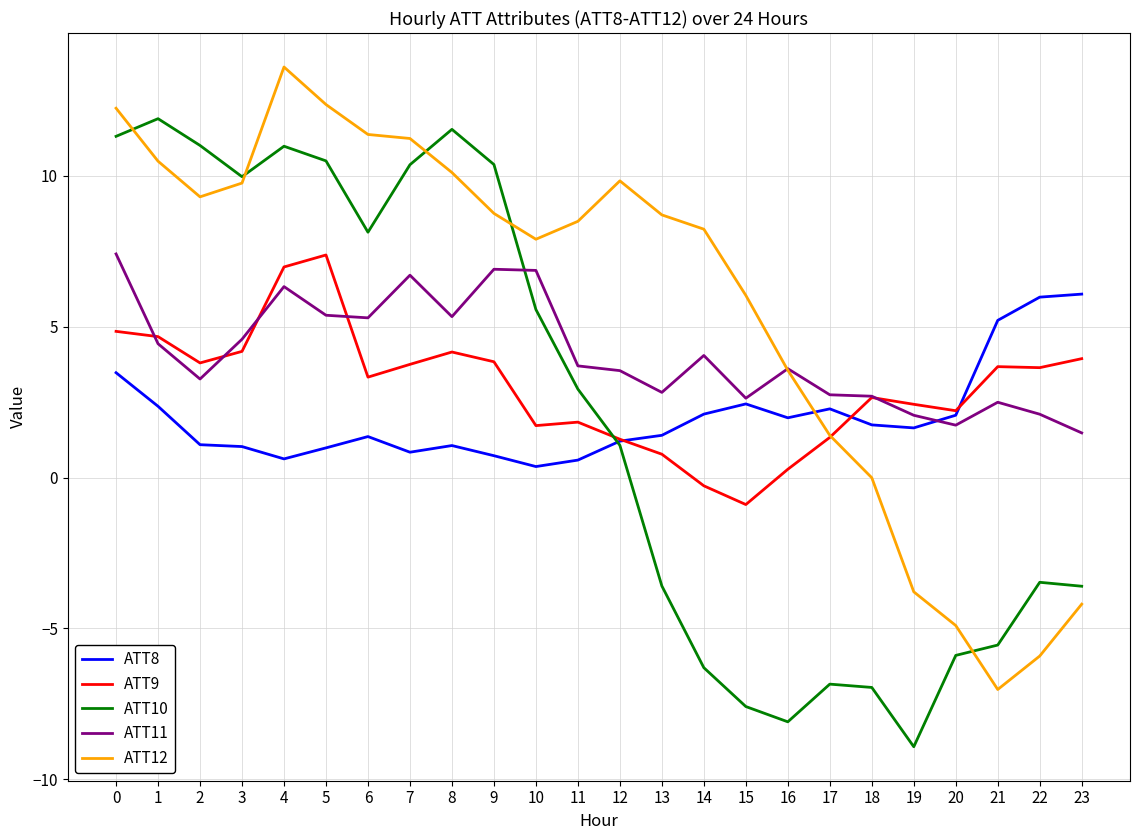

What is the total value across all series at 5?

36.6